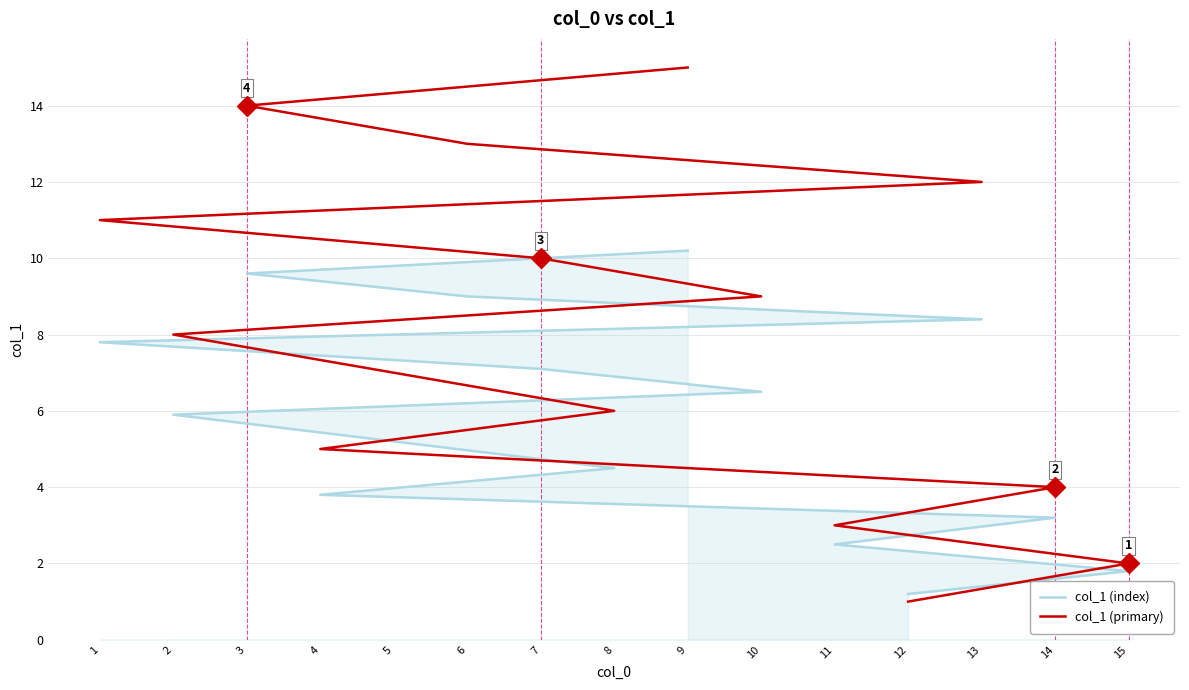

What is the sum of all col_1 (primary) values?

120.0